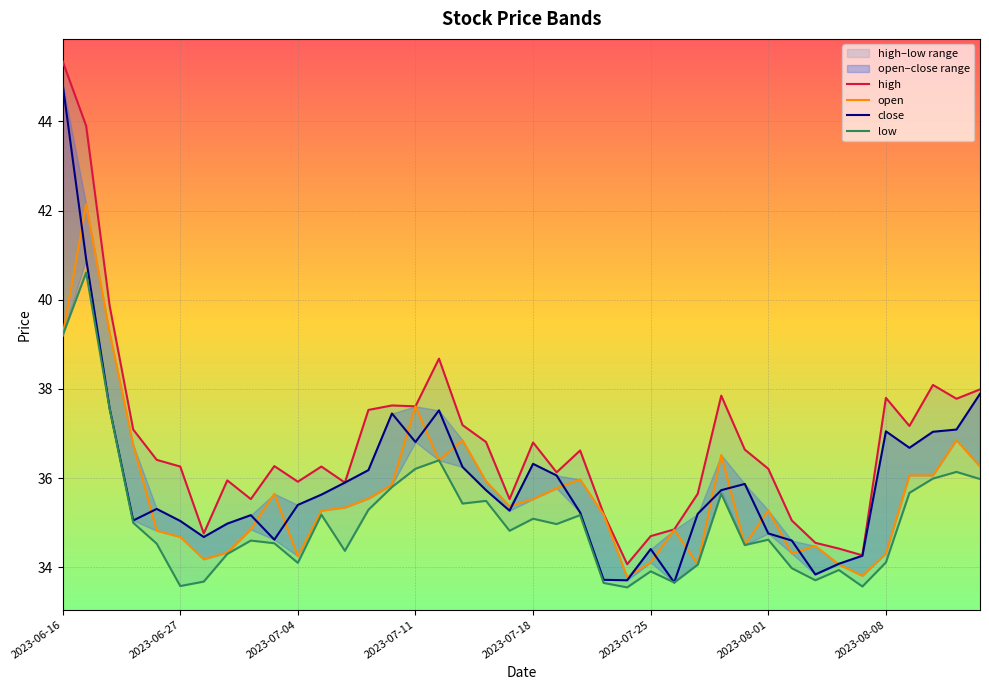

At which label does open first exceed 35?

2023-06-16